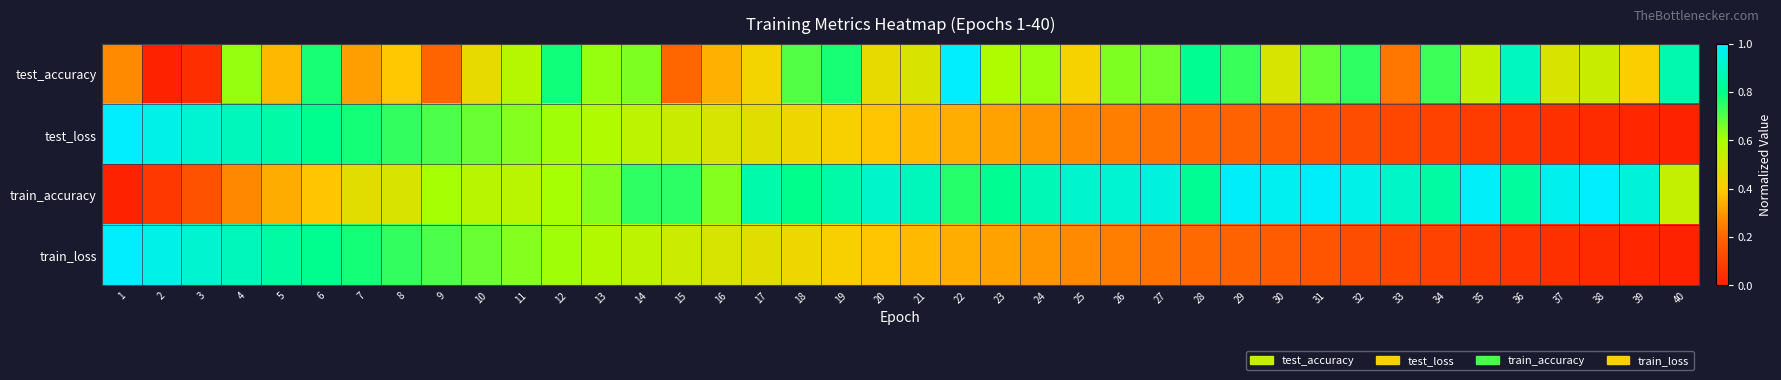

At how many categories does at least one series exceed 0?

40